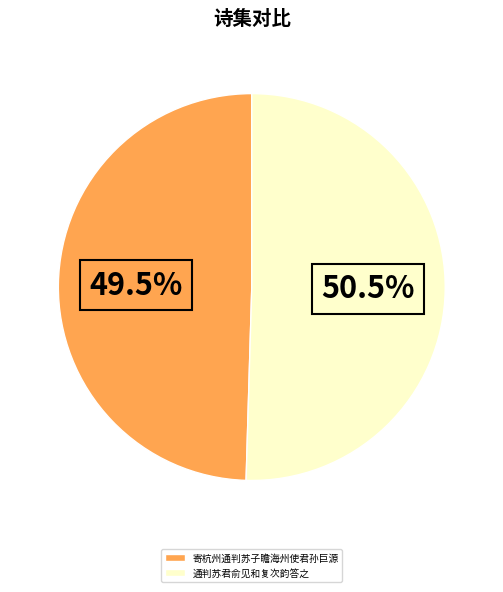

Is 寄杭州通判苏子瞻海州使君孙巨源 the majority of the pie?

No